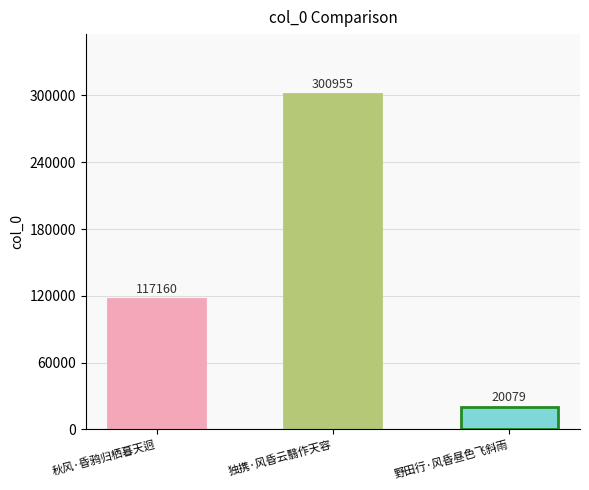

Are the bars horizontal?

No